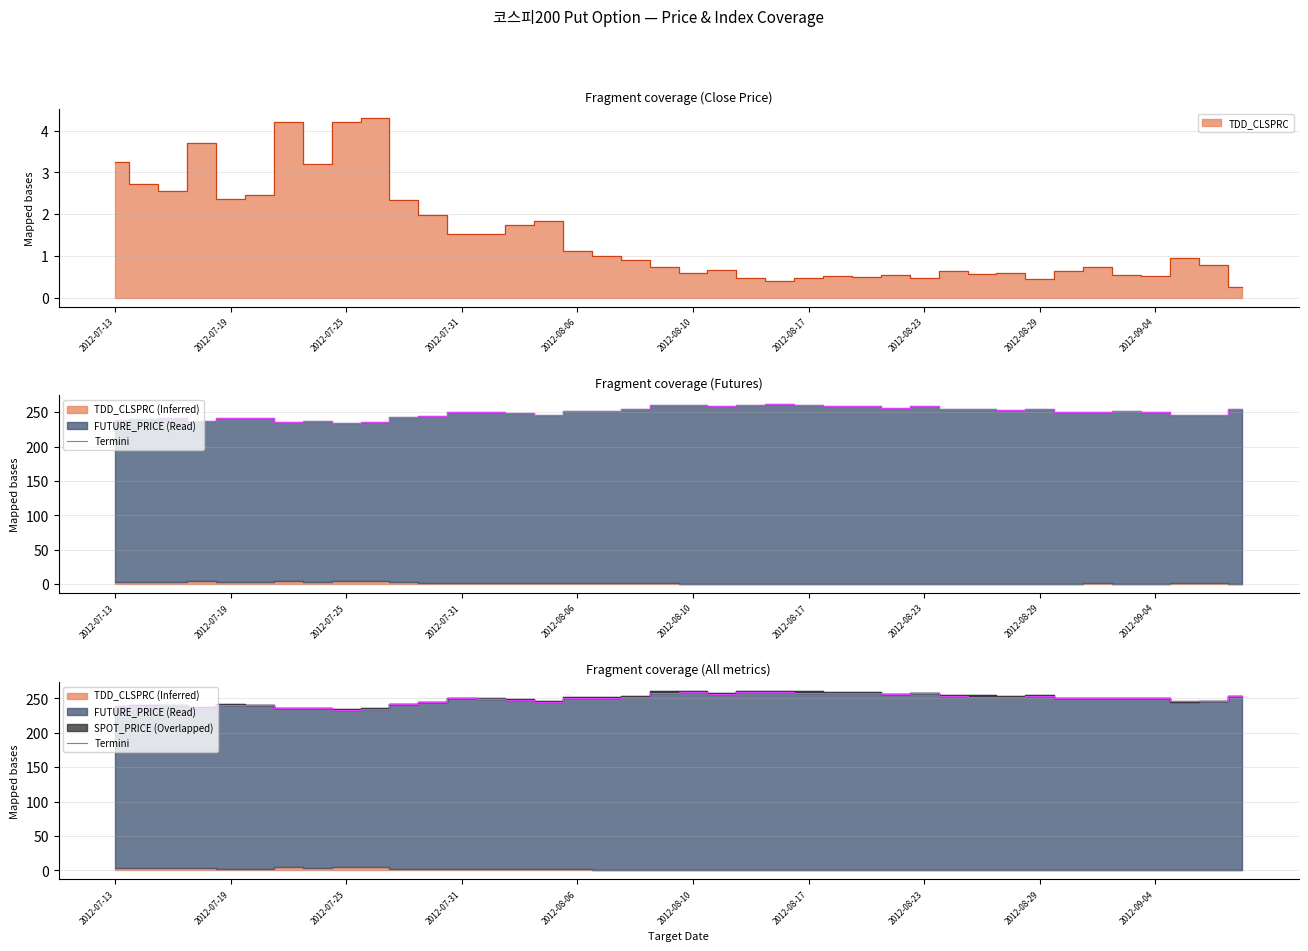

Does the chart display data point markers on the line(s)?

No